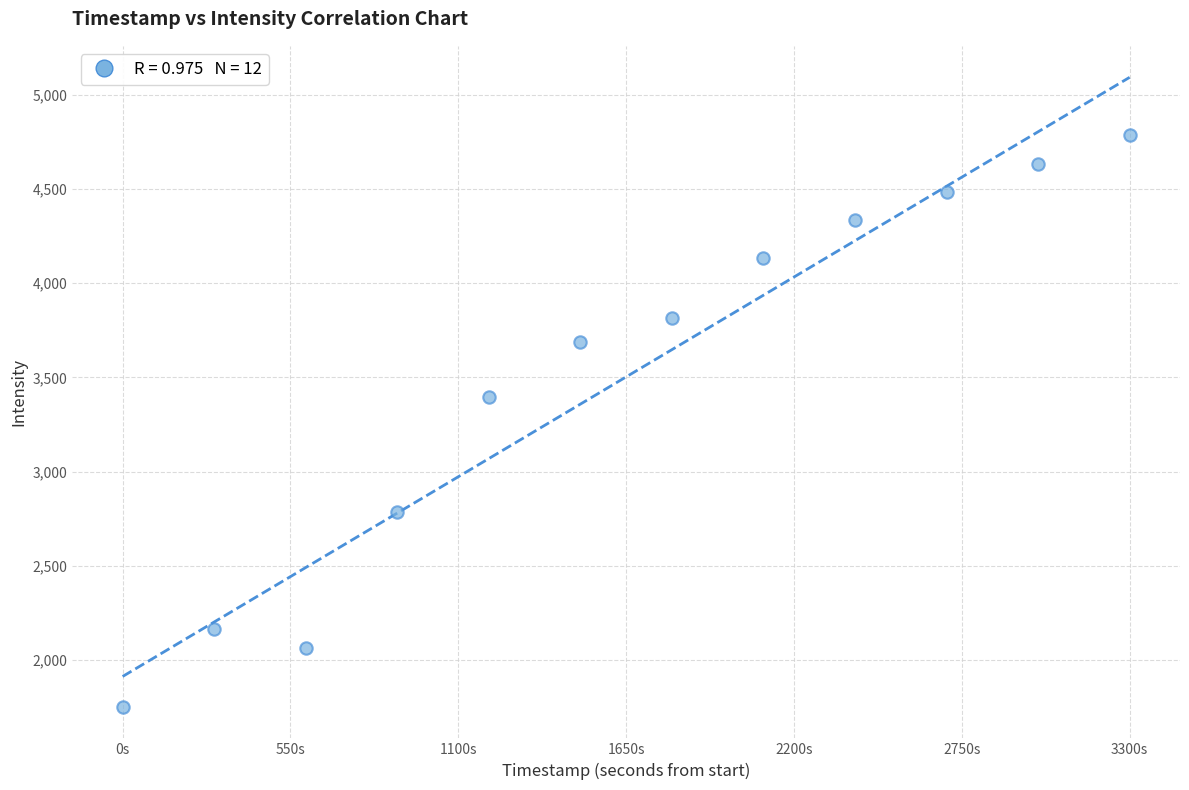

What is the average Y value?

3502.3